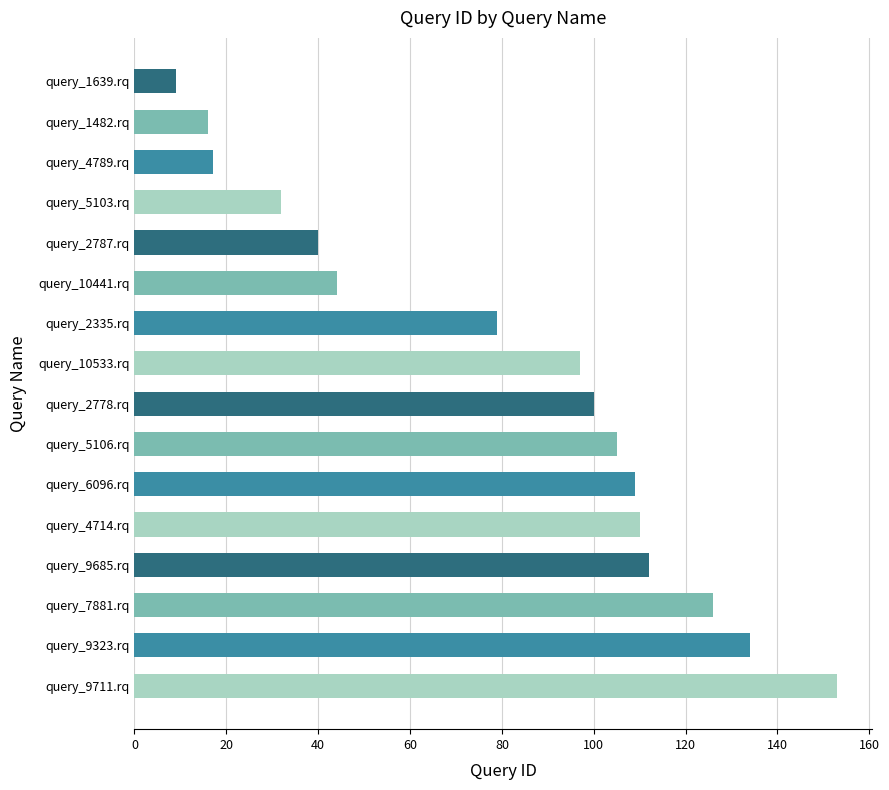

Reading bottom to top, list all the values displayed in this chart.

153	134	126	112	110	109	105	100	97	79	44	40	32	17	16	9